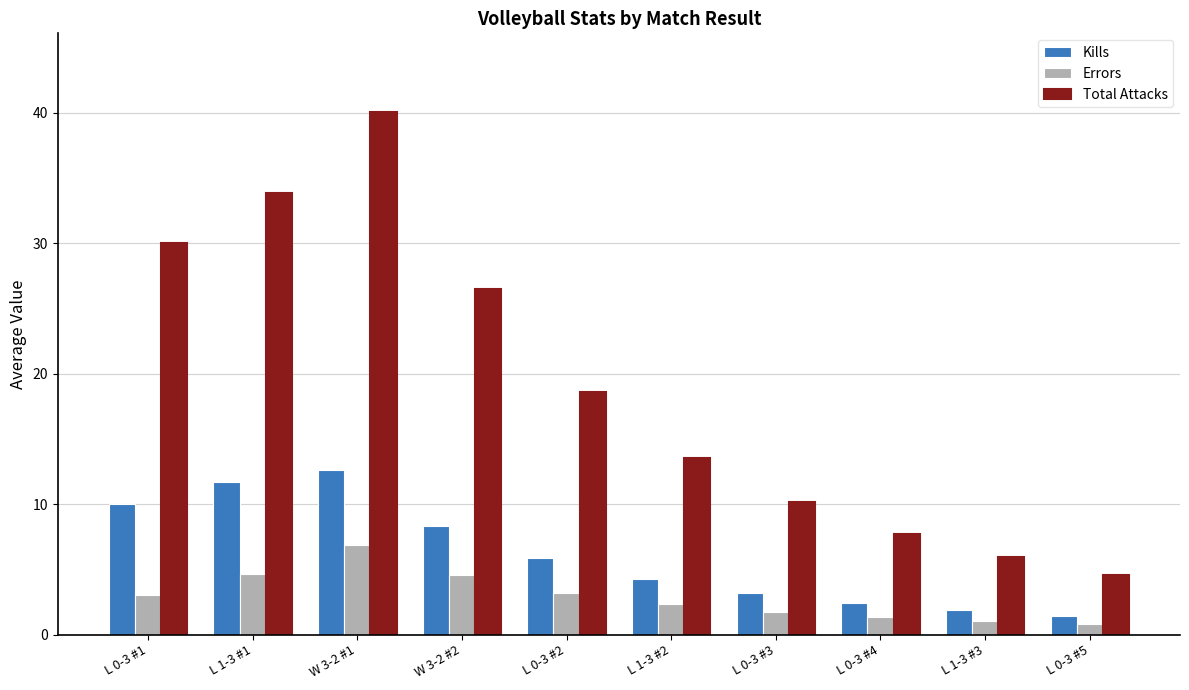

At how many categories does at least one series exceed 31?

2